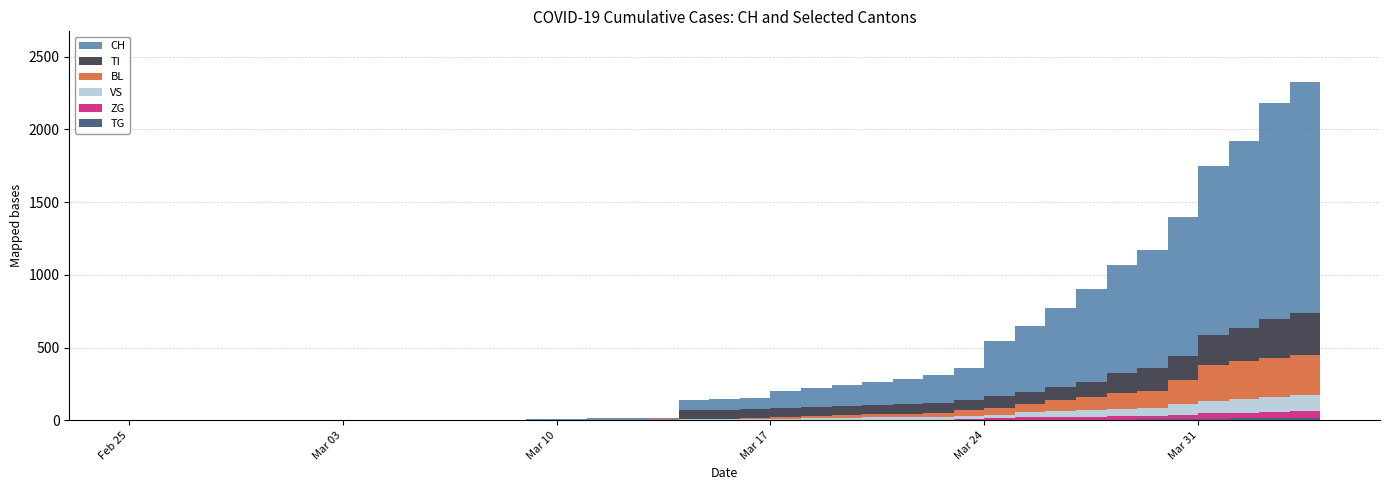

Reading right to left, what are all the values shown in this chart?

CH: 2020-04-04=1744	2020-04-03=1587	2020-04-02=1487	2020-04-01=1284	2020-03-31=1165	2020-03-30=954	2020-03-29=813	2020-03-28=742	2020-03-27=640	2020-03-26=546	2020-03-25=455	2020-03-24=383	2020-03-23=220	2020-03-22=192	2020-03-21=171	2020-03-20=153	2020-03-19=143	2020-03-18=130	2020-03-17=112	2020-03-16=78	2020-03-15=76	2020-03-14=73	2020-03-13=11	2020-03-12=9	2020-03-11=9	2020-03-10=4	2020-03-09=3	2020-03-08=2	2020-03-07=2	2020-03-06=2	2020-03-05=2	2020-03-04=0	2020-03-03=0	2020-03-02=0	2020-03-01=0	2020-02-29=0	2020-02-28=0	2020-02-27=0	2020-02-26=0	2020-02-25=0
TI: 2020-04-04=314	2020-04-03=287	2020-04-02=263	2020-04-01=229	2020-03-31=202	2020-03-30=165	2020-03-29=155	2020-03-28=136	2020-03-27=107	2020-03-26=91	2020-03-25=85	2020-03-24=80	2020-03-23=71	2020-03-22=70	2020-03-21=68	2020-03-20=67	2020-03-19=65	2020-03-18=62	2020-03-17=62	2020-03-16=61	2020-03-15=61	2020-03-14=61	2020-03-13=0	2020-03-12=0	2020-03-11=0	2020-03-10=0	2020-03-09=0	2020-03-08=0	2020-03-07=0	2020-03-06=0	2020-03-05=0	2020-03-04=0	2020-03-03=0	2020-03-02=0	2020-03-01=0	2020-02-29=0	2020-02-28=0	2020-02-27=0	2020-02-26=0	2020-02-25=0
BL: 2020-04-04=309	2020-04-03=277	2020-04-02=272	2020-04-01=258	2020-03-31=251	2020-03-30=167	2020-03-29=123	2020-03-28=108	2020-03-27=84	2020-03-26=73	2020-03-25=53	2020-03-24=46	2020-03-23=40	2020-03-22=25	2020-03-21=24	2020-03-20=20	2020-03-19=17	2020-03-18=16	2020-03-17=13	2020-03-16=5	2020-03-15=5	2020-03-14=2	2020-03-13=2	2020-03-12=2	2020-03-11=2	2020-03-10=2	2020-03-09=1	2020-03-08=0	2020-03-07=0	2020-03-06=0	2020-03-05=0	2020-03-04=0	2020-03-03=0	2020-03-02=0	2020-03-01=0	2020-02-29=0	2020-02-28=0	2020-02-27=0	2020-02-26=0	2020-02-25=0
VS: 2020-04-04=112	2020-04-03=109	2020-04-02=104	2020-04-01=96	2020-03-31=81	2020-03-30=71	2020-03-29=54	2020-03-28=53	2020-03-27=50	2020-03-26=41	2020-03-25=35	2020-03-24=25	2020-03-23=24	2020-03-22=19	2020-03-21=17	2020-03-20=15	2020-03-19=12	2020-03-18=11	2020-03-17=11	2020-03-16=8	2020-03-15=6	2020-03-14=6	2020-03-13=5	2020-03-12=3	2020-03-11=3	2020-03-10=2	2020-03-09=2	2020-03-08=2	2020-03-07=2	2020-03-06=2	2020-03-05=2	2020-03-04=2	2020-03-03=2	2020-03-02=2	2020-03-01=2	2020-02-29=2	2020-02-28=2	2020-02-27=0	2020-02-26=0	2020-02-25=0
ZG: 2020-04-04=46	2020-04-03=44	2020-04-02=41	2020-04-01=40	2020-03-31=39	2020-03-30=29	2020-03-29=21	2020-03-28=21	2020-03-27=18	2020-03-26=18	2020-03-25=18	2020-03-24=12	2020-03-23=5	2020-03-22=5	2020-03-21=5	2020-03-20=5	2020-03-19=5	2020-03-18=5	2020-03-17=1	2020-03-16=0	2020-03-15=0	2020-03-14=0	2020-03-13=0	2020-03-12=0	2020-03-11=0	2020-03-10=0	2020-03-09=0	2020-03-08=0	2020-03-07=0	2020-03-06=0	2020-03-05=0	2020-03-04=0	2020-03-03=0	2020-03-02=0	2020-03-01=0	2020-02-29=0	2020-02-28=0	2020-02-27=0	2020-02-26=0	2020-02-25=0
TG: 2020-04-04=21	2020-04-03=18	2020-04-02=14	2020-04-01=13	2020-03-31=11	2020-03-30=10	2020-03-29=6	2020-03-28=5	2020-03-27=5	2020-03-26=4	2020-03-25=4	2020-03-24=2	2020-03-23=2	2020-03-22=0	2020-03-21=0	2020-03-20=0	2020-03-19=0	2020-03-18=0	2020-03-17=0	2020-03-16=0	2020-03-15=0	2020-03-14=0	2020-03-13=0	2020-03-12=0	2020-03-11=0	2020-03-10=0	2020-03-09=0	2020-03-08=0	2020-03-07=0	2020-03-06=0	2020-03-05=0	2020-03-04=0	2020-03-03=0	2020-03-02=0	2020-03-01=0	2020-02-29=0	2020-02-28=0	2020-02-27=0	2020-02-26=0	2020-02-25=0